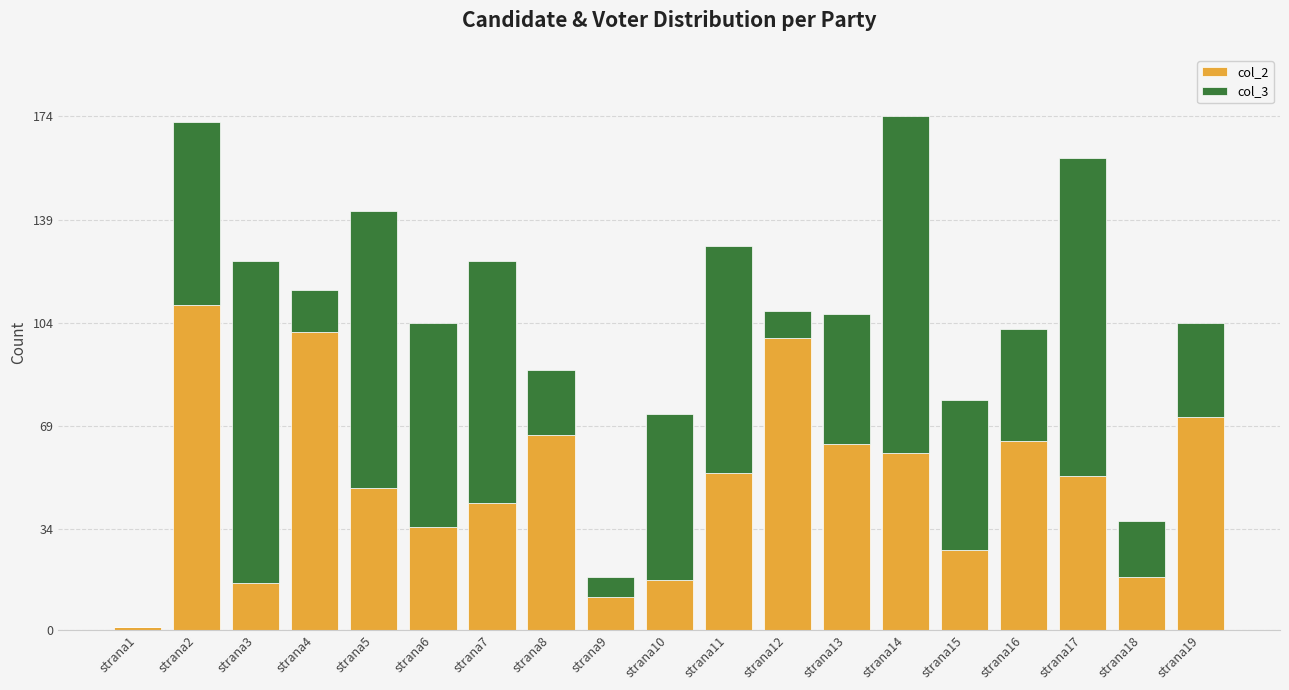

Does the chart contain stacked bars?

Yes